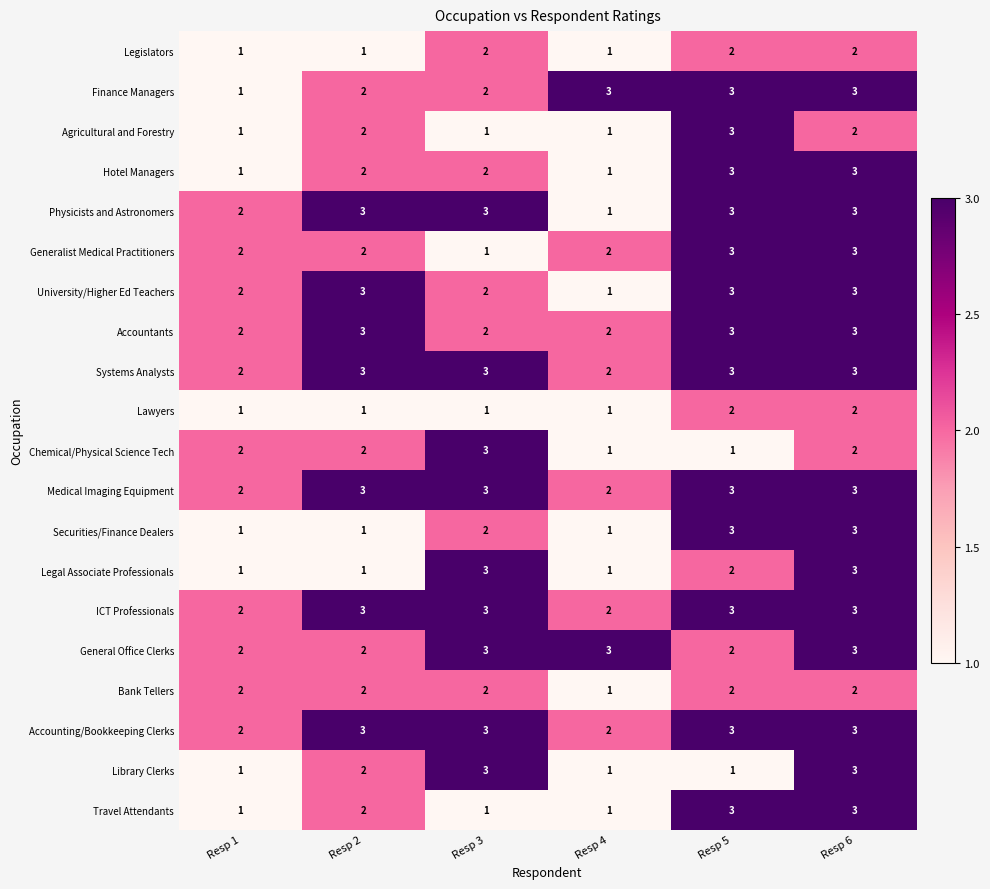

What is the maximum value for Finance Managers?

3